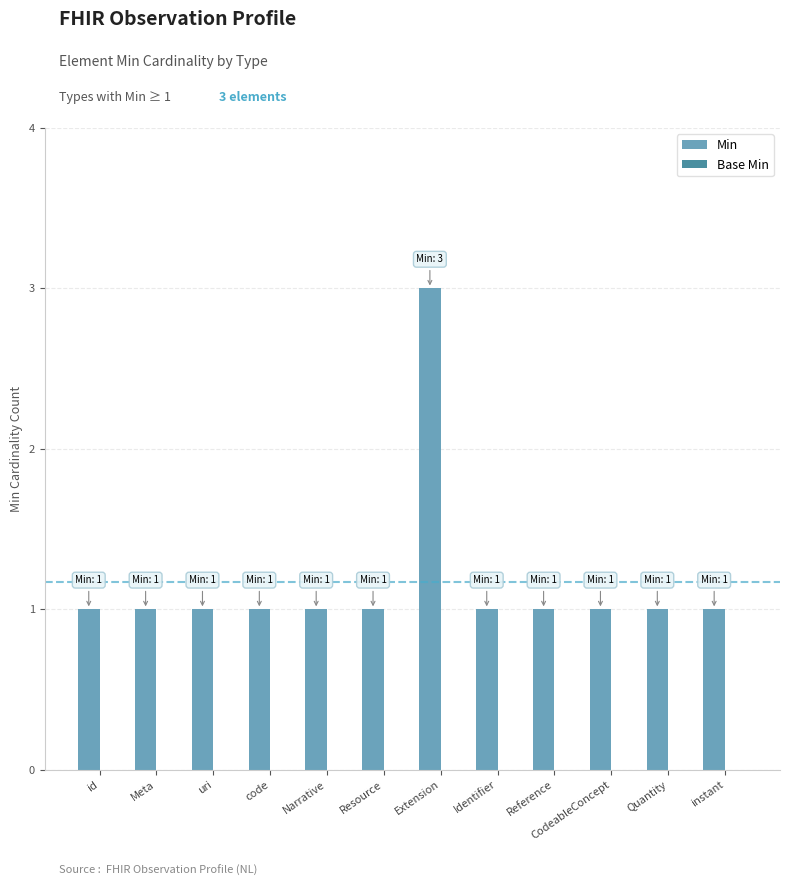

What is the label of the 10th bar from the left?

CodeableConcept